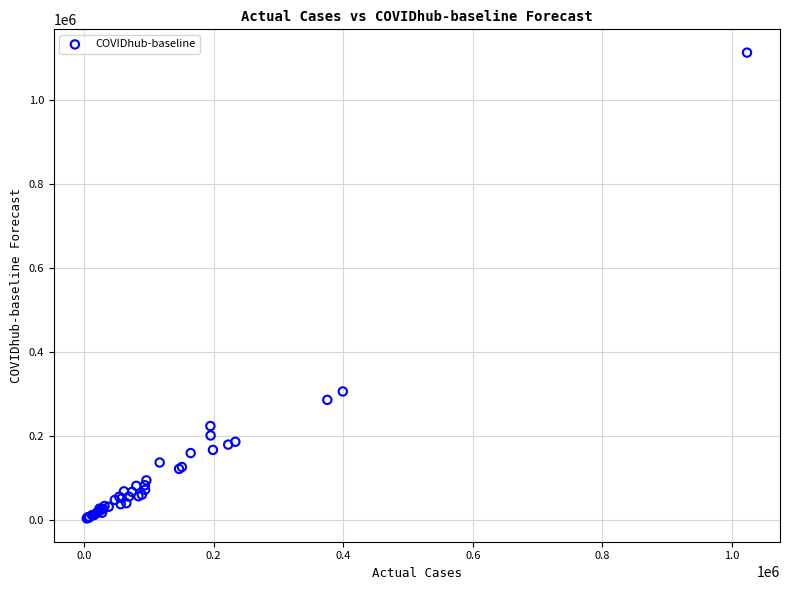

What Y value in the scatter plot is closest to 557868?

305748